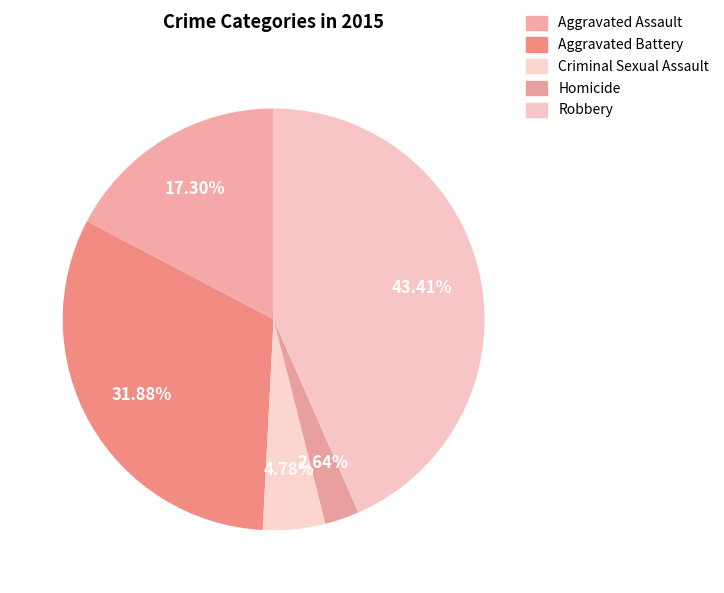

What percentage do Homicide and Robbery together represent?

46.0%